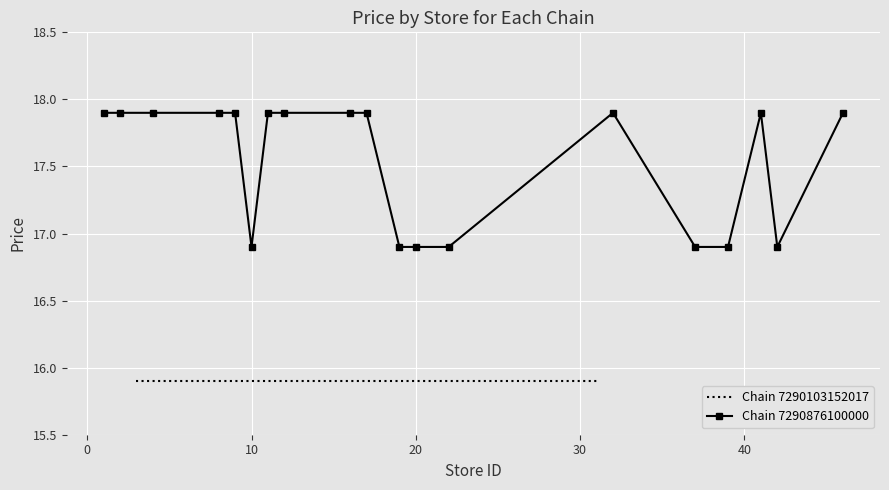

How many Chain 7290876100000 values are between 16 and 17?

7